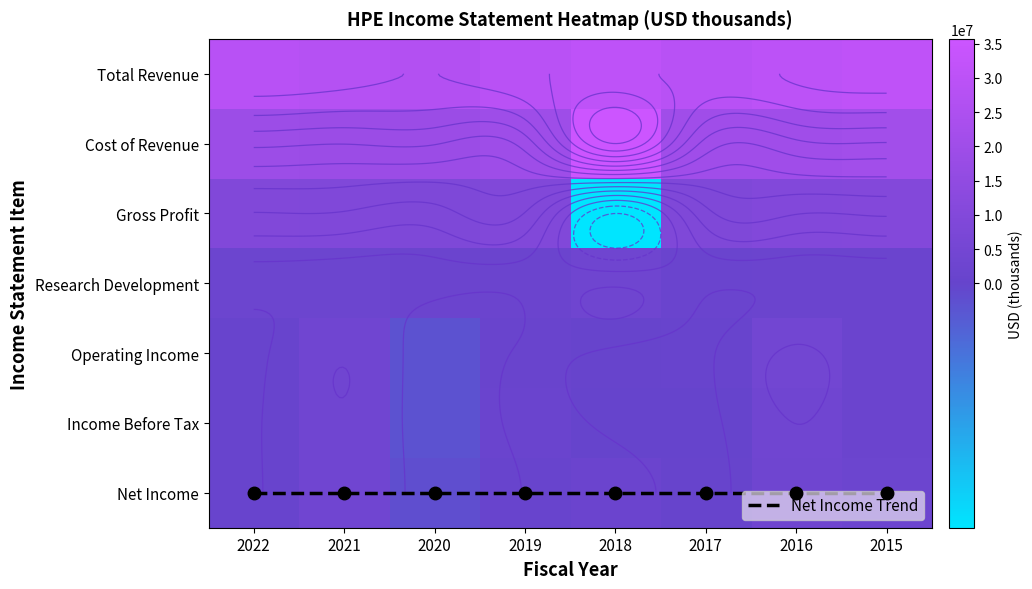

What is the minimum value shown in the chart?

-4848000